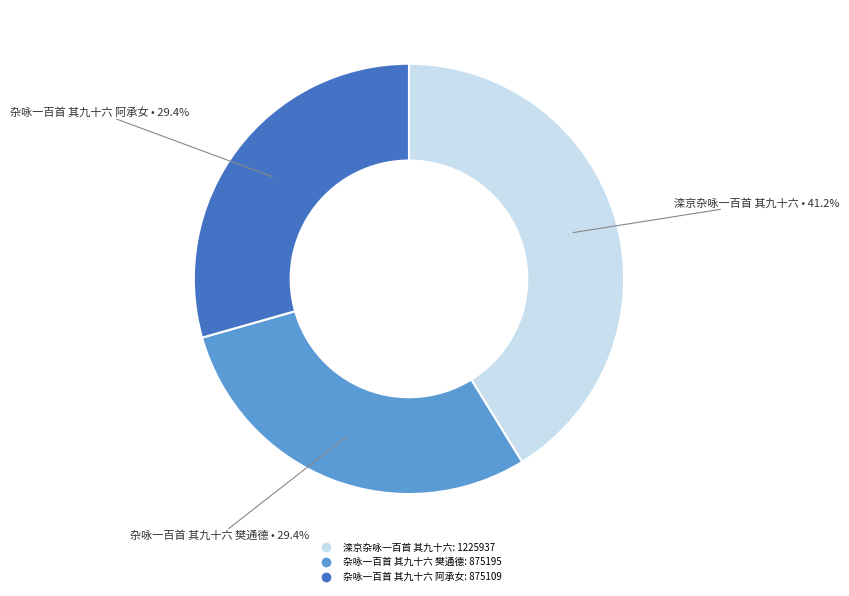

Approximately how many times larger is the value at 滦京杂咏一百首 其九十六 compared to 杂咏一百首 其九十六 阿承女?

1.4